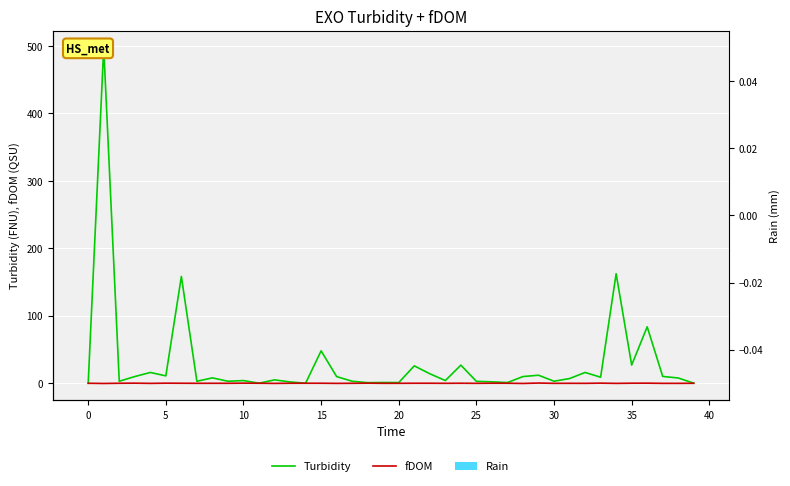

Which series has the largest range (max minus min)?

Turbidity